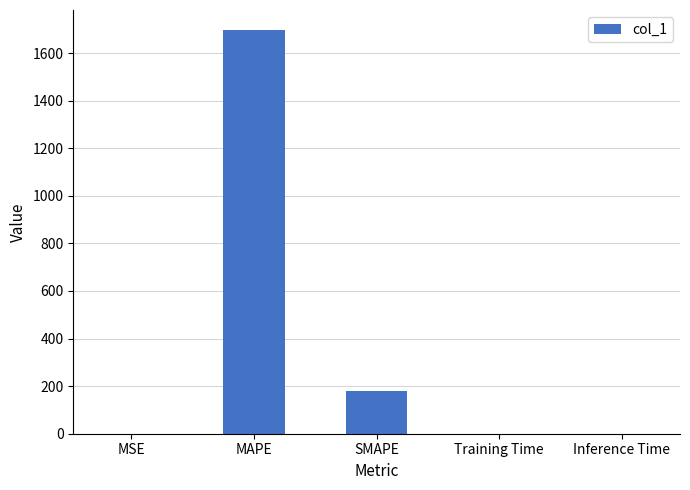

What is the change in value from MAPE to SMAPE?

-1517.2